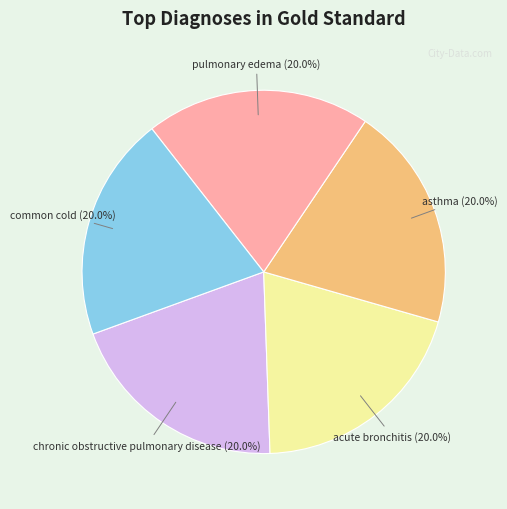

What percentage is NOT represented by acute bronchitis?

80.0%